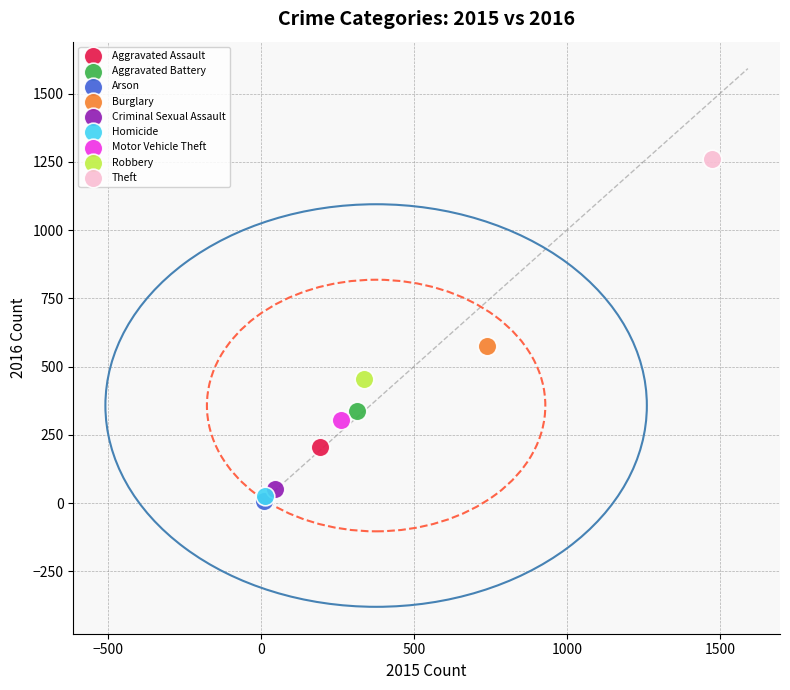

Which series reaches the minimum Y coordinate?

Arson